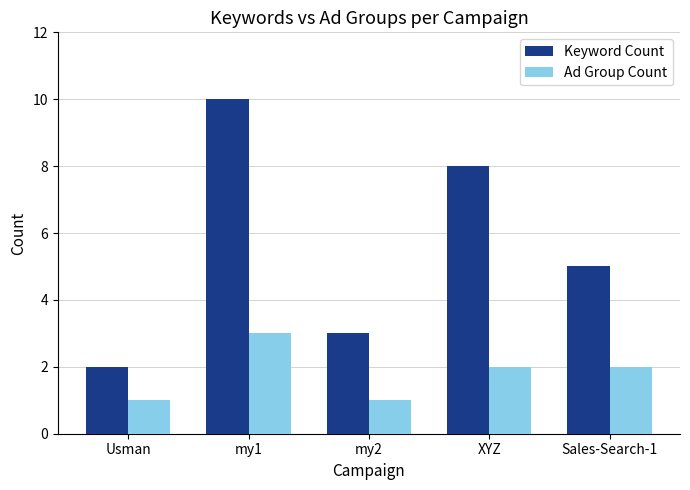

List the series in order of their peak value, highest first.

Keyword Count, Ad Group Count